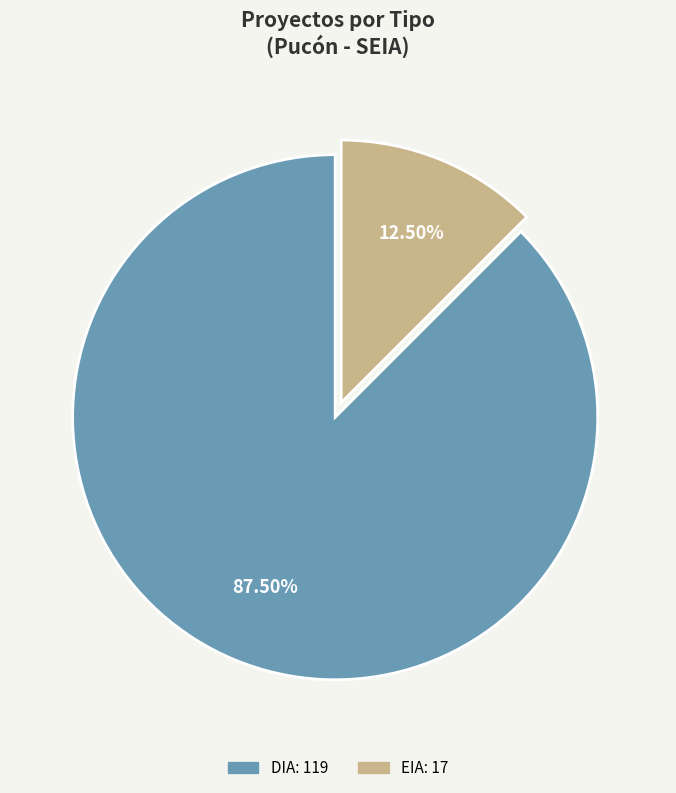

Do DIA and EIA together represent more than half of the pie?

Yes